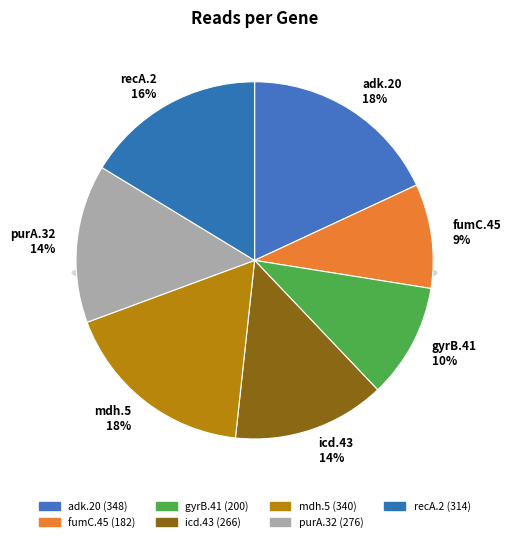

Which category has the biggest portion of the pie?

adk.20